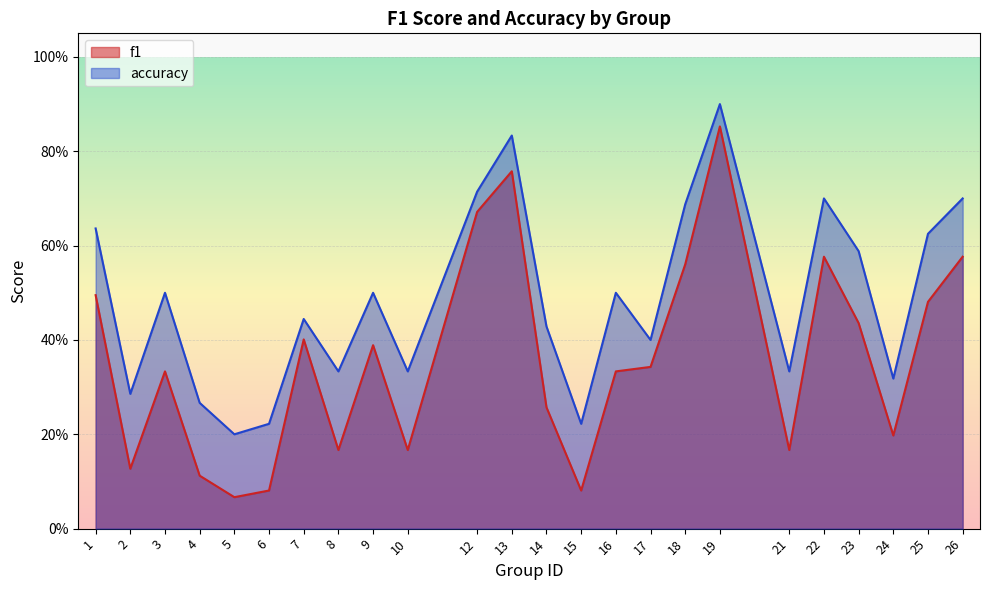

Which series has the widest spread of values?

f1